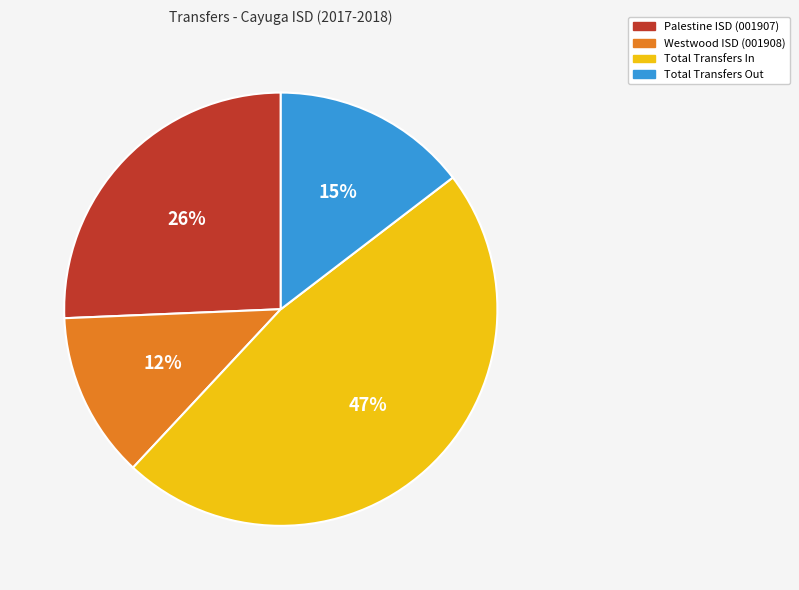

Rank the categories by value from highest to lowest.

Total Transfers In, Palestine ISD (001907), Total Transfers Out, Westwood ISD (001908)